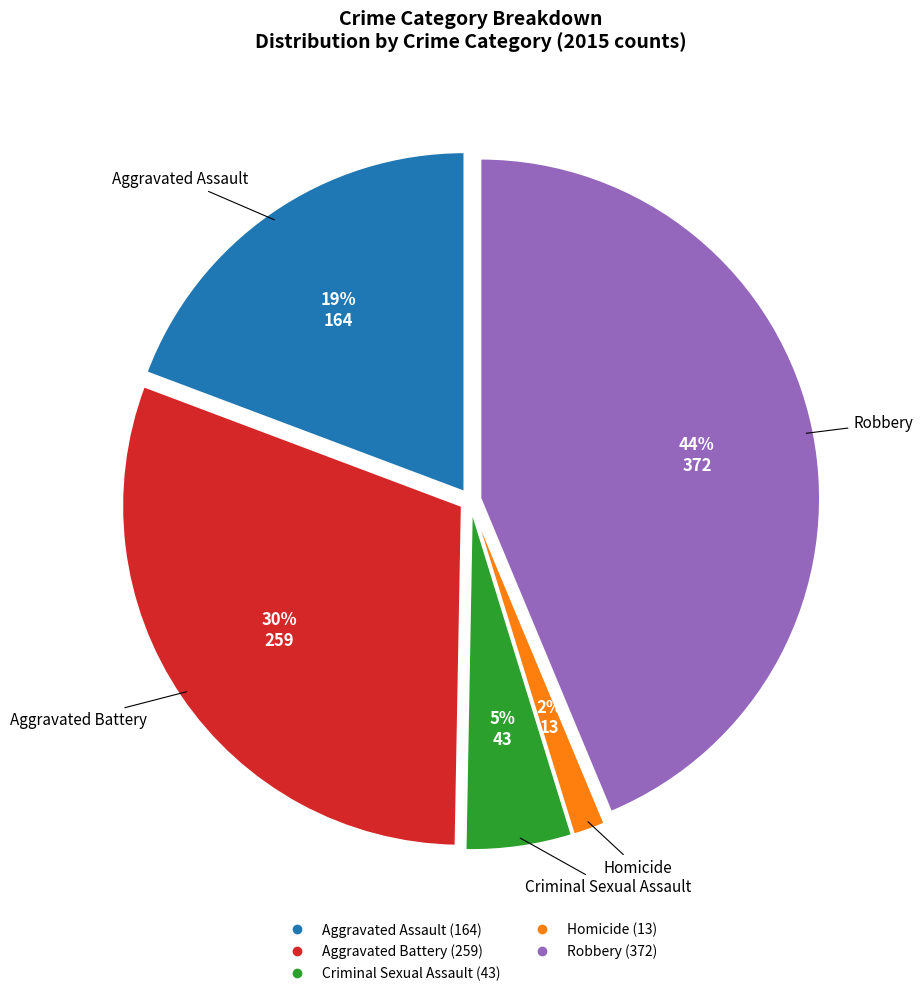

To the nearest percent, what is the difference between the largest and smallest slice percentages?

42%